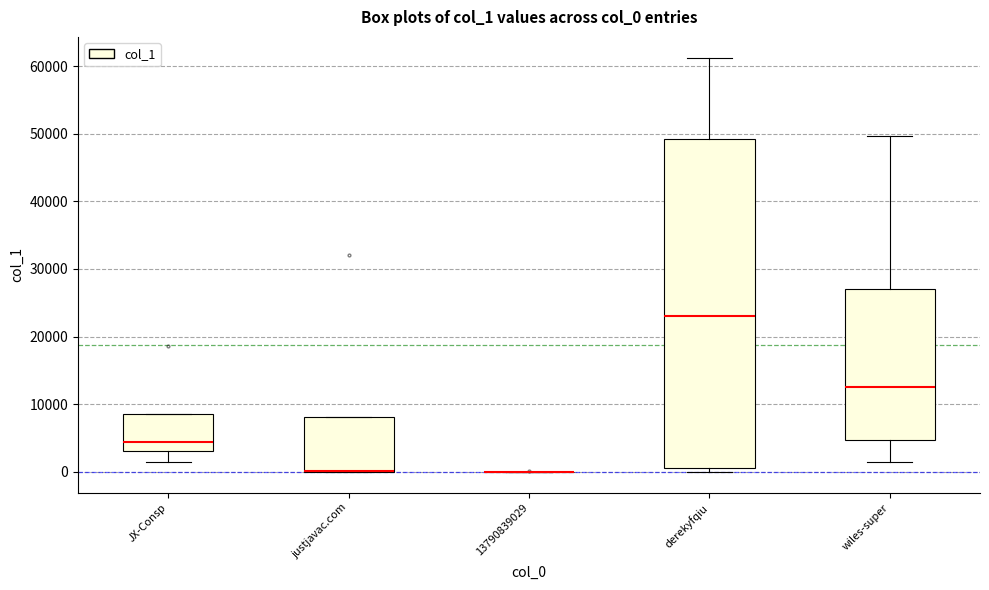

Reading left to right, read every box against the y-axis: the position of its median line, the range the box covers, and the ends of its whiskers. The values are not printed on the chart, so give them approximately, as read against the axis.

JX-Consp: median 4000, box 3000 to 9000, whiskers 1000 to 9000
justjavac.com: median 0 (drawn on the box's lower edge), box 0 to 8000, whiskers 0 to 8000
13790839029: box collapsed to a line at 0, whiskers 0 to 0
derekyfqiu: median 23000, box 1000 to 49000, whiskers 0 to 61000
wiles-super: median 13000, box 5000 to 27000, whiskers 1000 to 50000